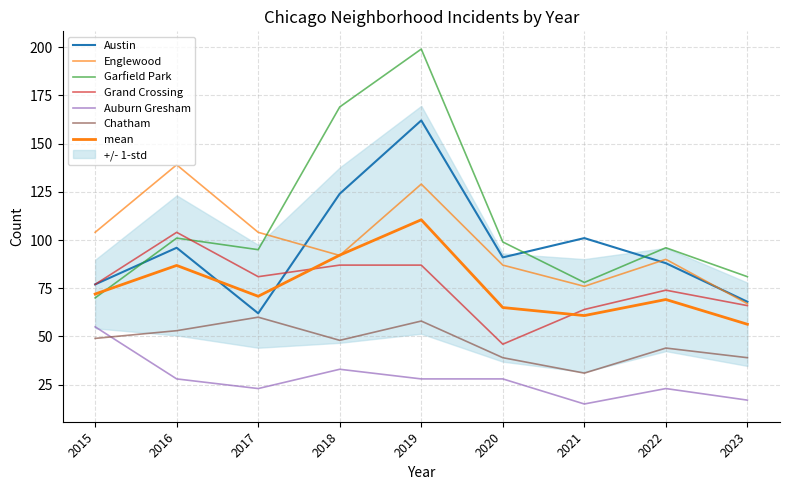

How many lines are shown in the chart?

6